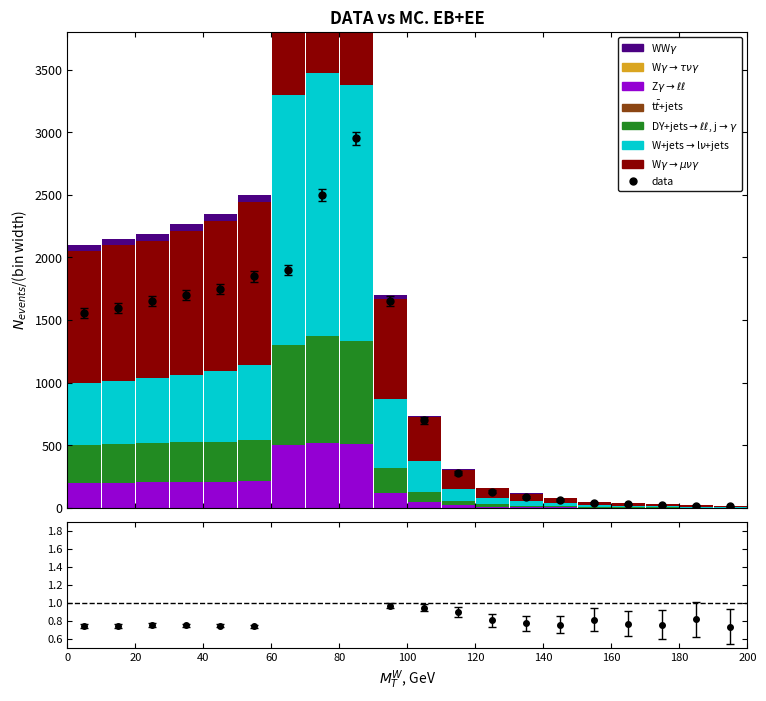

What is the minimum value for W$\gamma\rightarrow\mu\nu\gamma$?

10